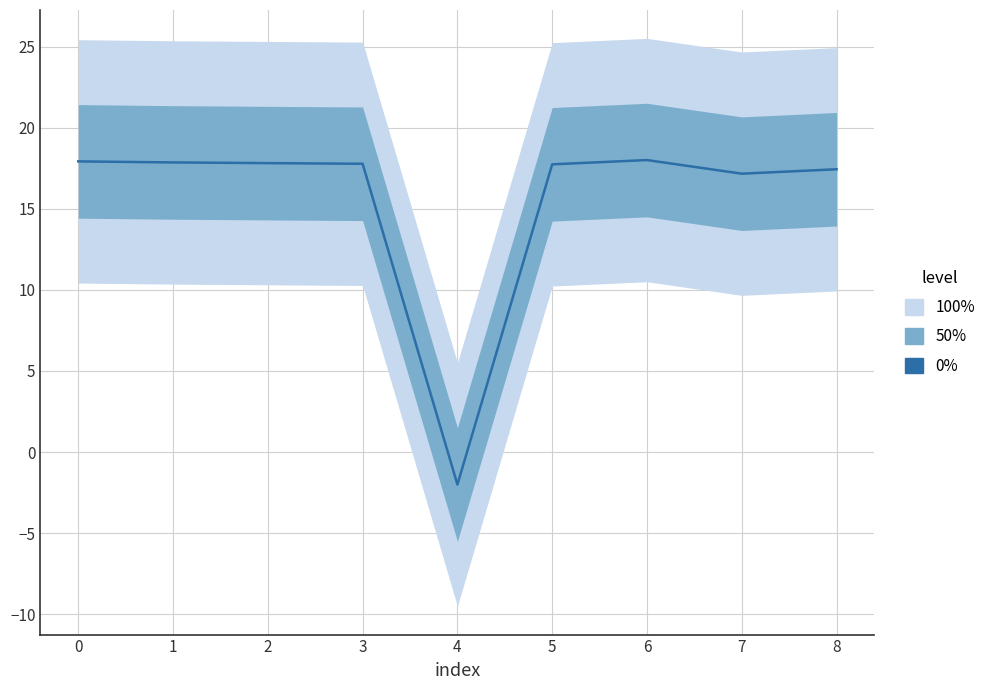

What is the change in value from 0 to 2?

-0.1